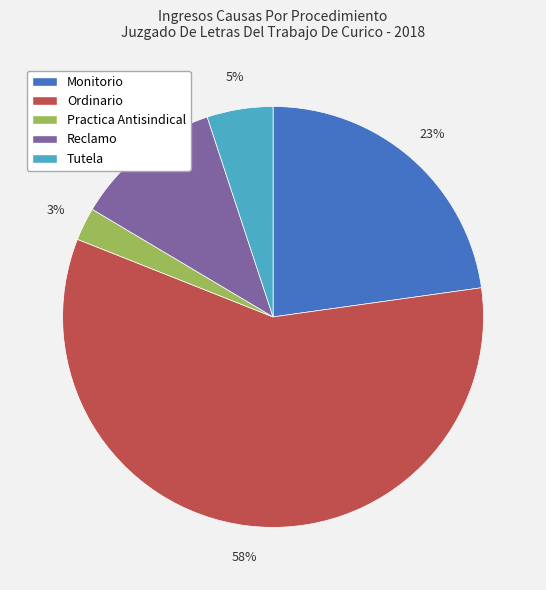

Rank the categories by value from highest to lowest.

Ordinario, Monitorio, Reclamo, Tutela, Practica Antisindical